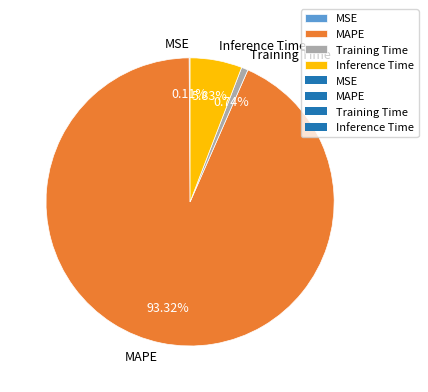

What is the total percentage of MAPE and Training Time?

94.1%